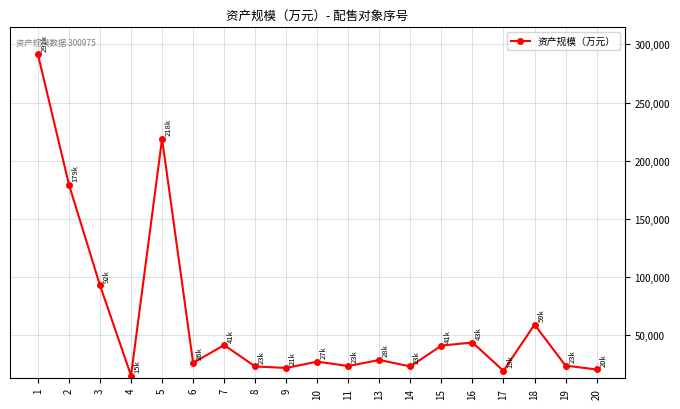

Between 4 and 15, which is larger?

15